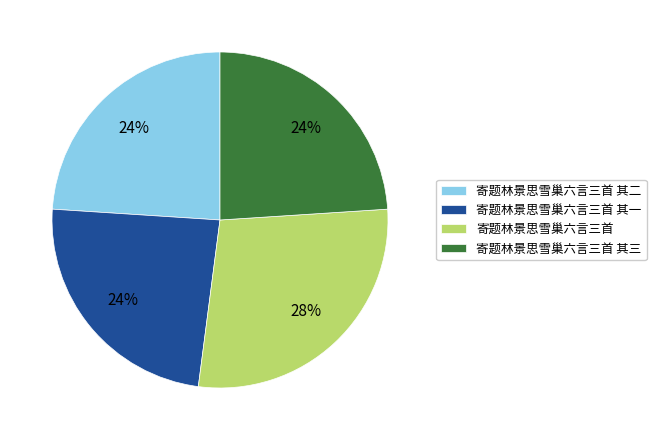

To the nearest percent, what is the average slice percentage?

25%